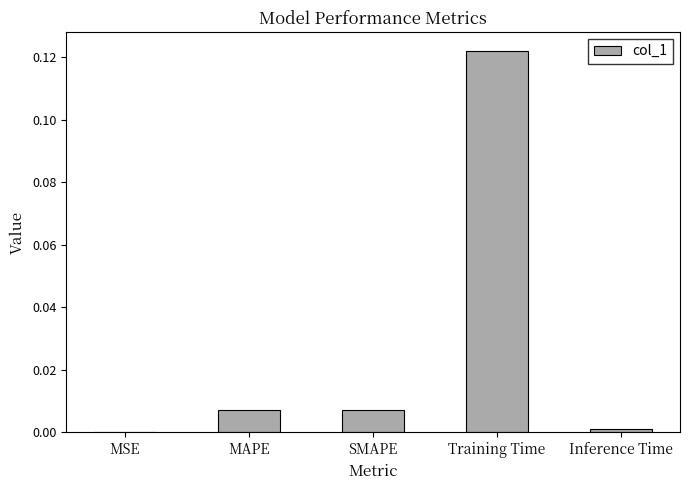

Which has a higher value, Training Time or MSE?

Training Time